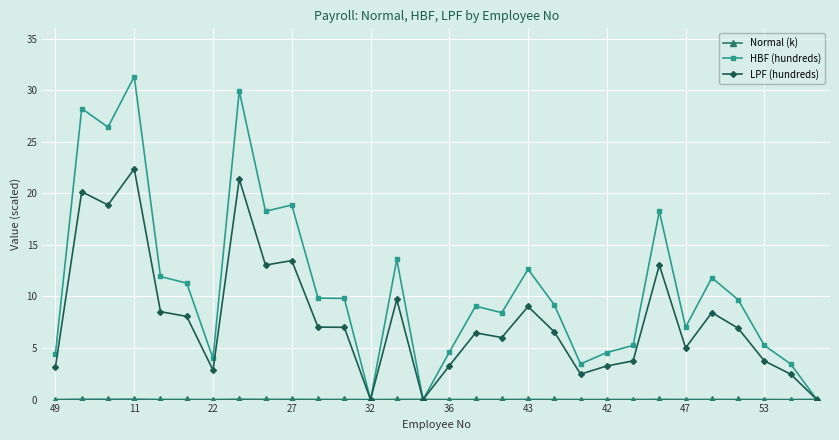

Which series has the widest spread of values?

HBF (hundreds)